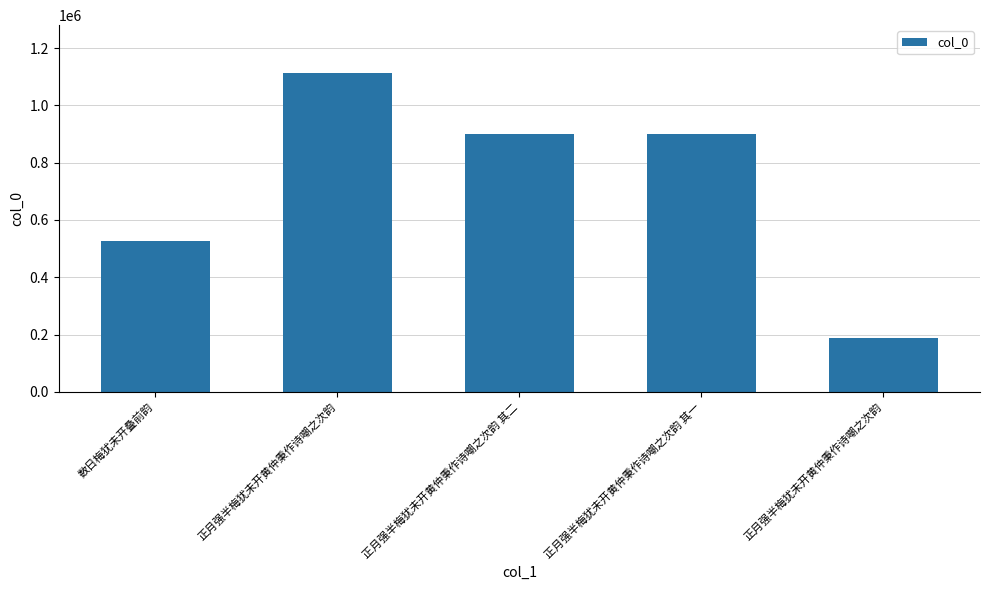

Reading left to right, extract all data points from this chart.

数日梅犹未开叠前韵=527091	正月强半梅犹未开黄仲秉作诗嘲之次韵=1113157	正月强半梅犹未开黄仲秉作诗嘲之次韵 其二=900157	正月强半梅犹未开黄仲秉作诗嘲之次韵 其一=900156	正月强半梅犹未开黄仲秉作诗嘲之次韵=186712